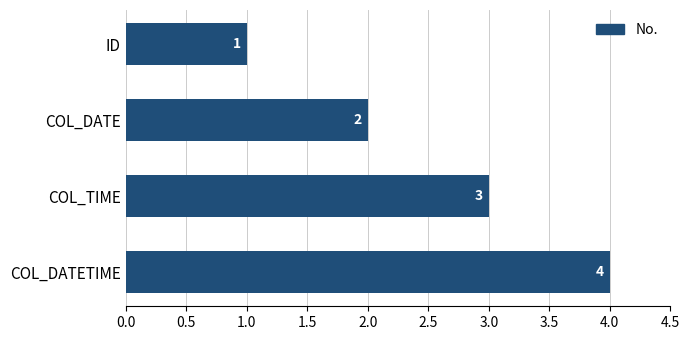

What is the sum of all values?

10